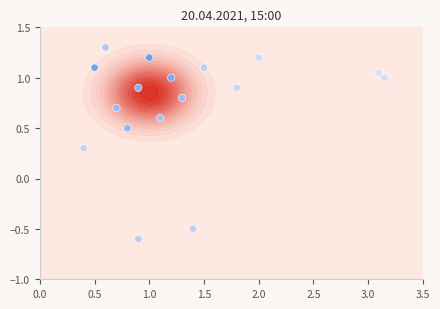

What is the sum of all values?

12.6